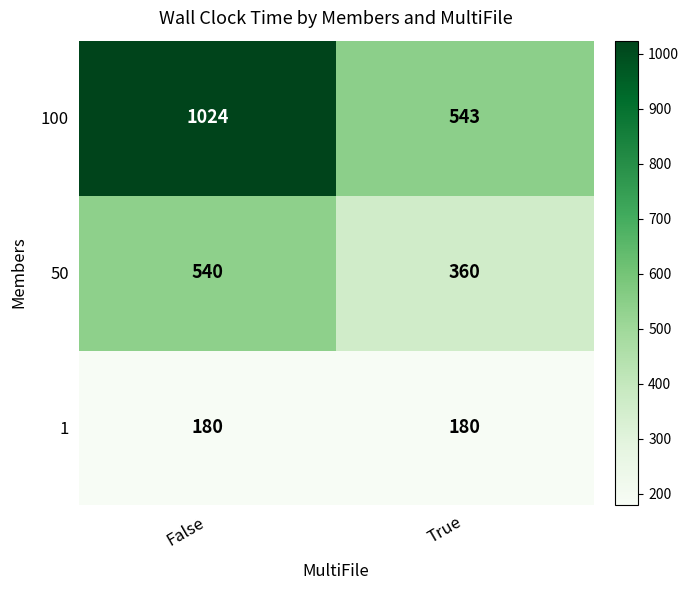

List the series in order of their overall mean, highest first.

100, 50, 1